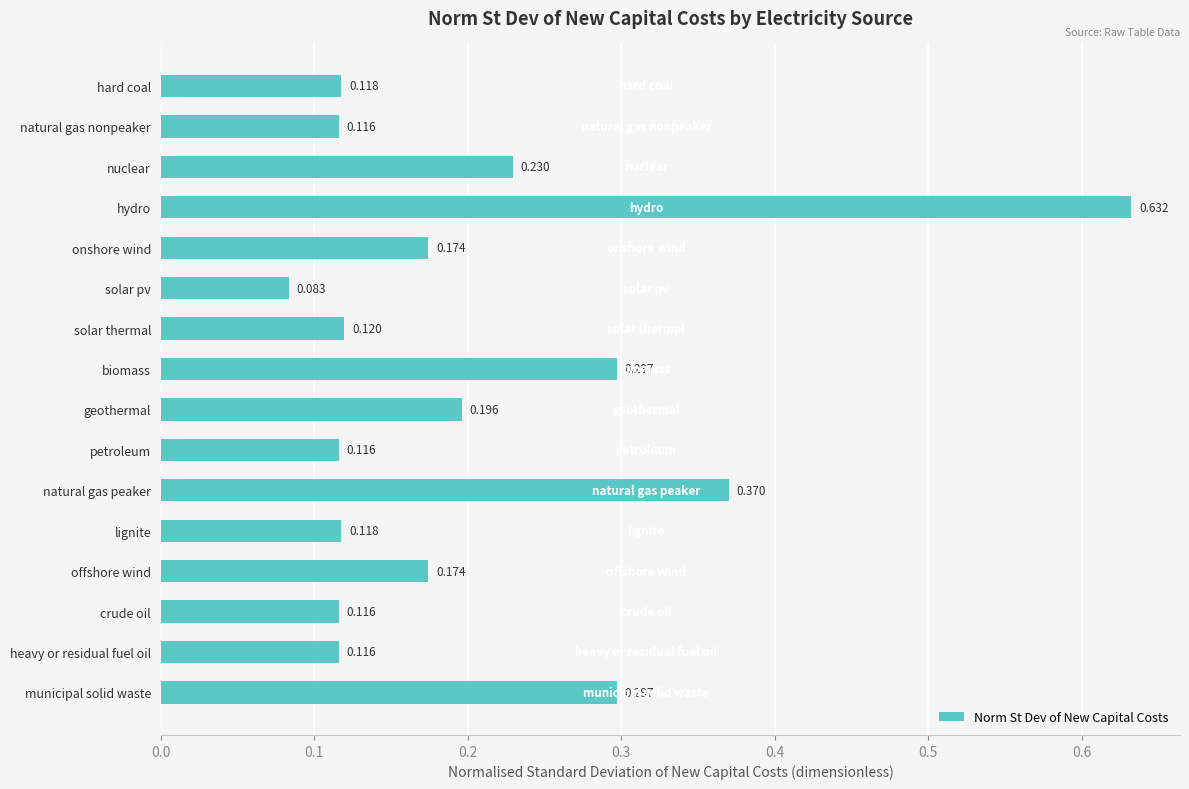

Which label corresponds to the smallest value in the chart?

solar pv